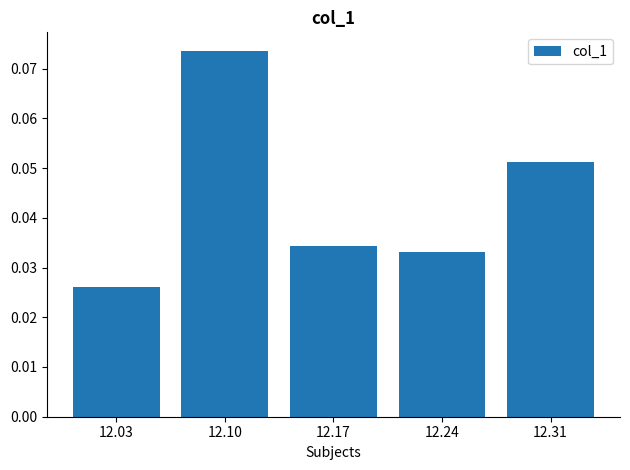

Which label corresponds to the largest value in the chart?

12.10